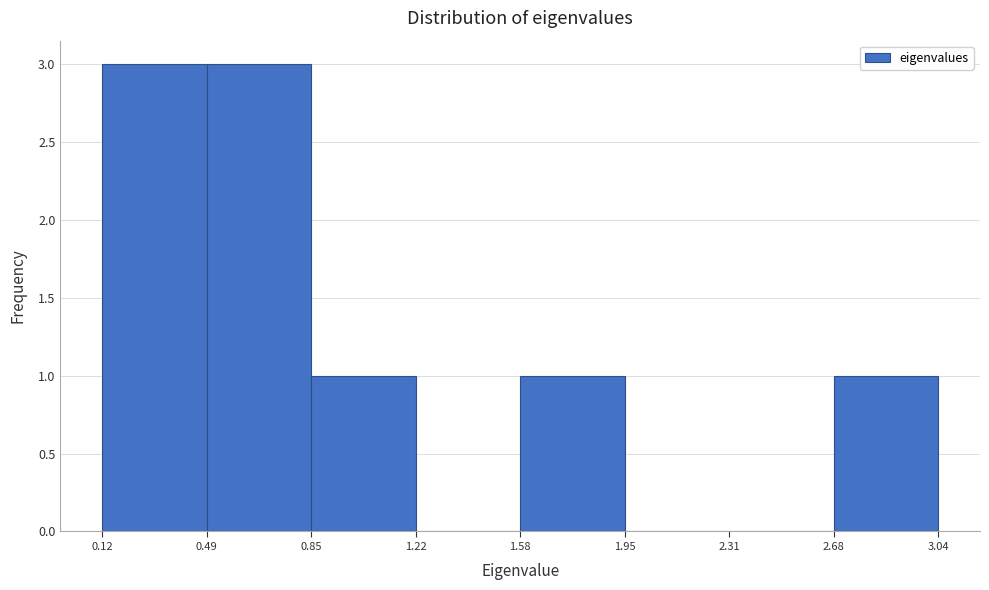

How tall is the bar that spans 0.85 to 1.22 on the x-axis? The values are not printed on the chart, so give them approximately, as read against the axis.

1